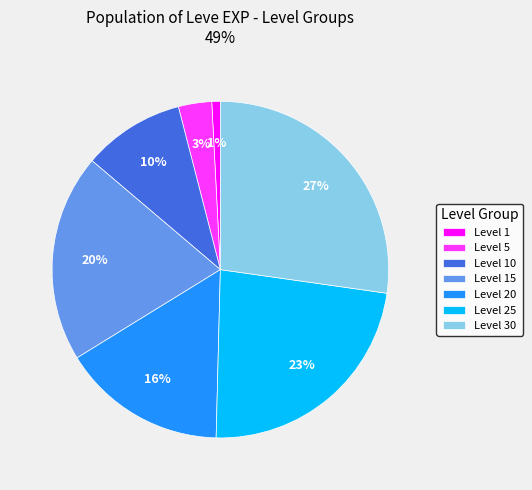

Is there any slice that represents more than half of the pie?

No